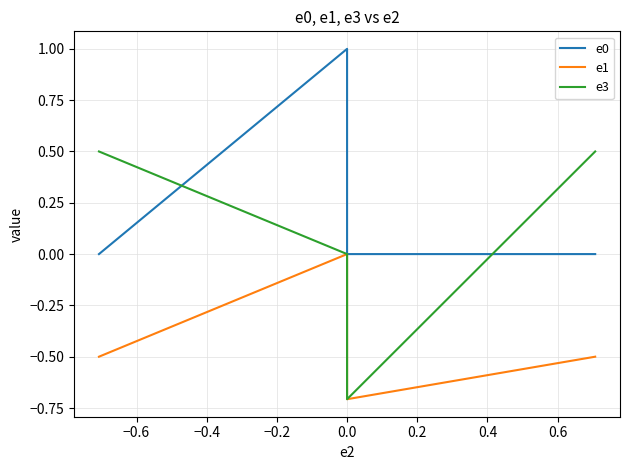

True or false: e0 and e1 cross at least once.

False